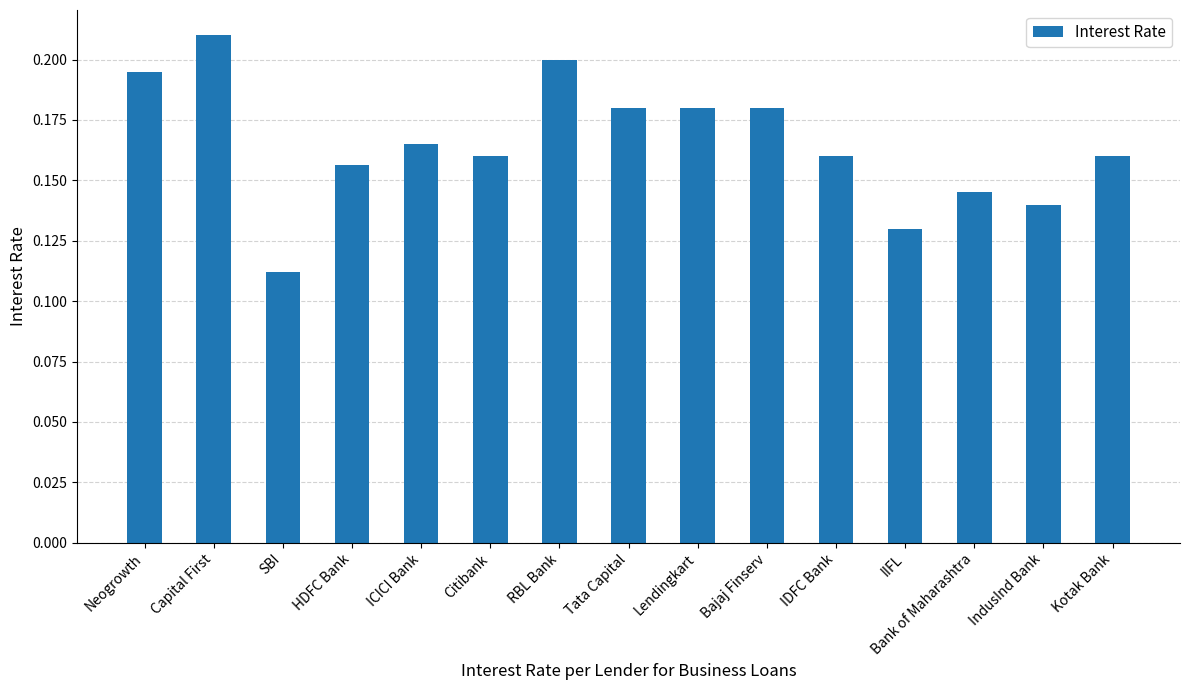

Count the number of categories in the chart.

15